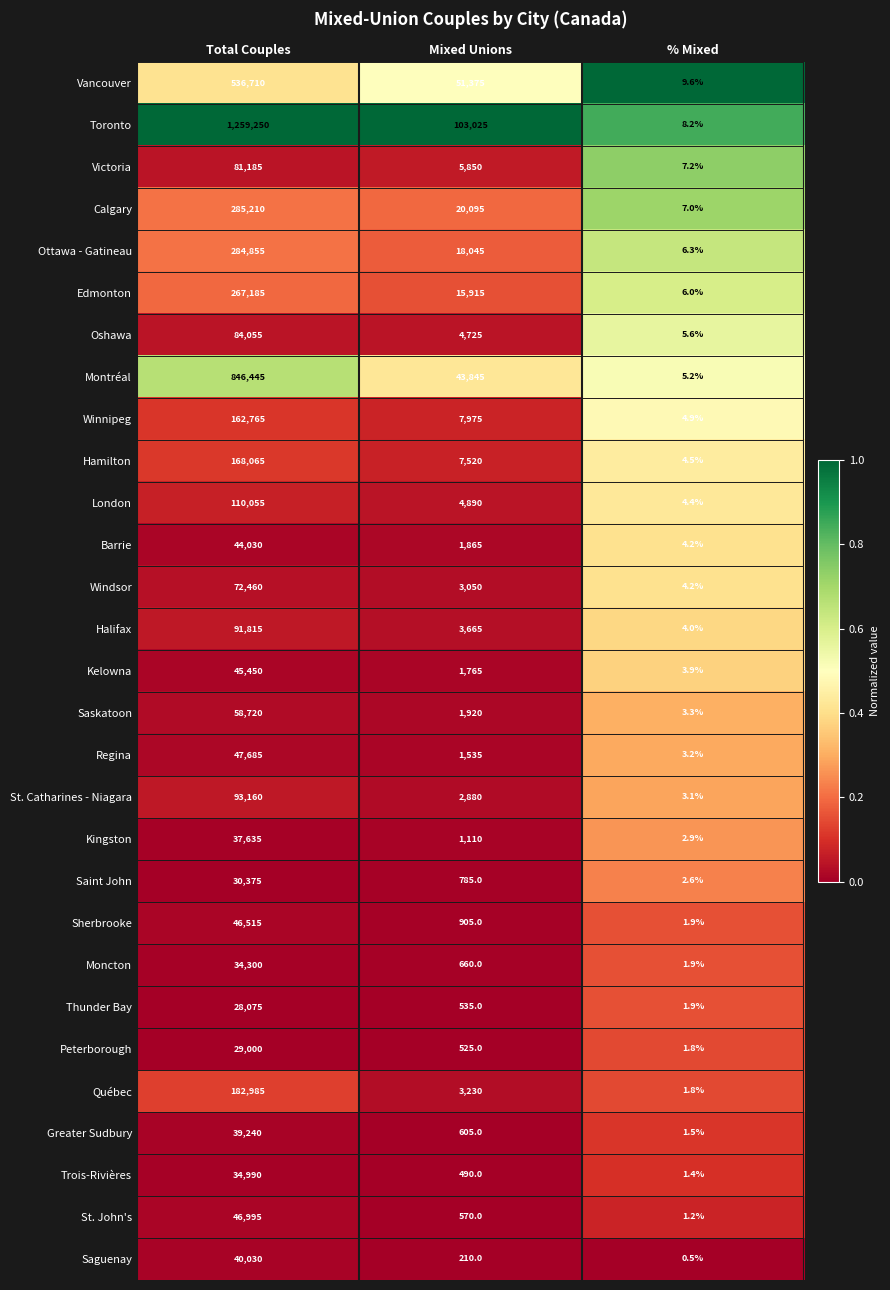

At which category is the sum across all series the highest?

Total Couples